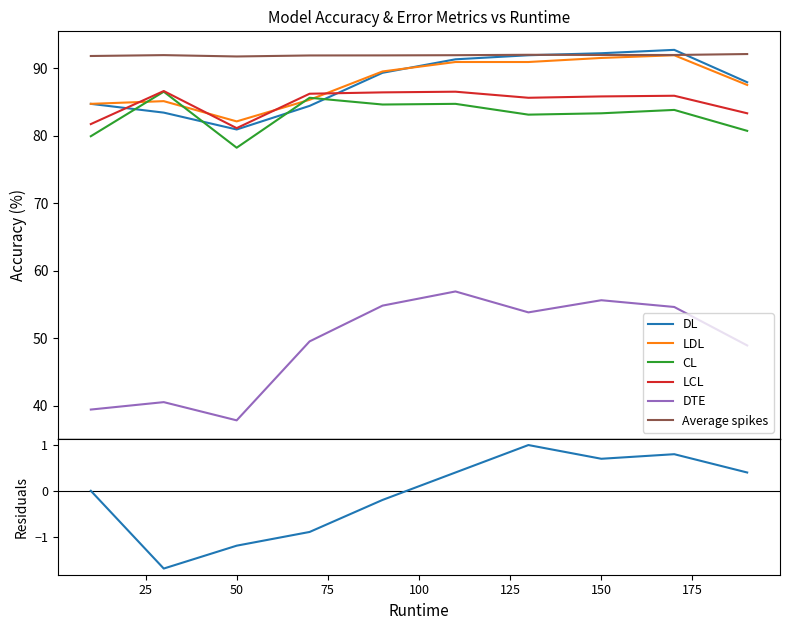

What are all the series names shown in the legend?

DL, LDL, CL, LCL, DTE, Average spikes